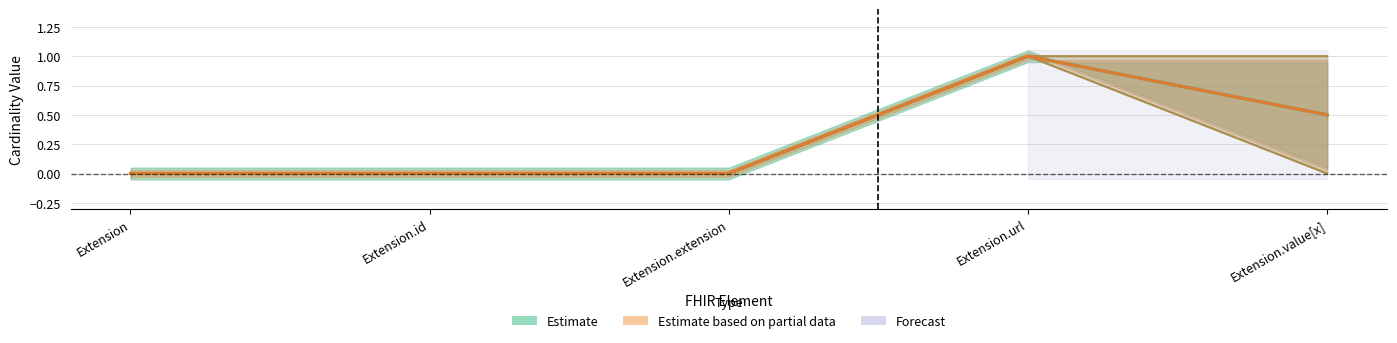

Reading left to right, extract all data points from this chart.

Min: Extension=0	Extension.id=0	Extension.extension=0	Extension.url=1	Extension.value[x]=0
Max: Extension=0	Extension.id=0	Extension.extension=0	Extension.url=1	Extension.value[x]=1
Base Min: Extension=0	Extension.id=0	Extension.extension=0	Extension.url=1	Extension.value[x]=0
Base Max: Extension=0	Extension.id=0	Extension.extension=0	Extension.url=1	Extension.value[x]=1